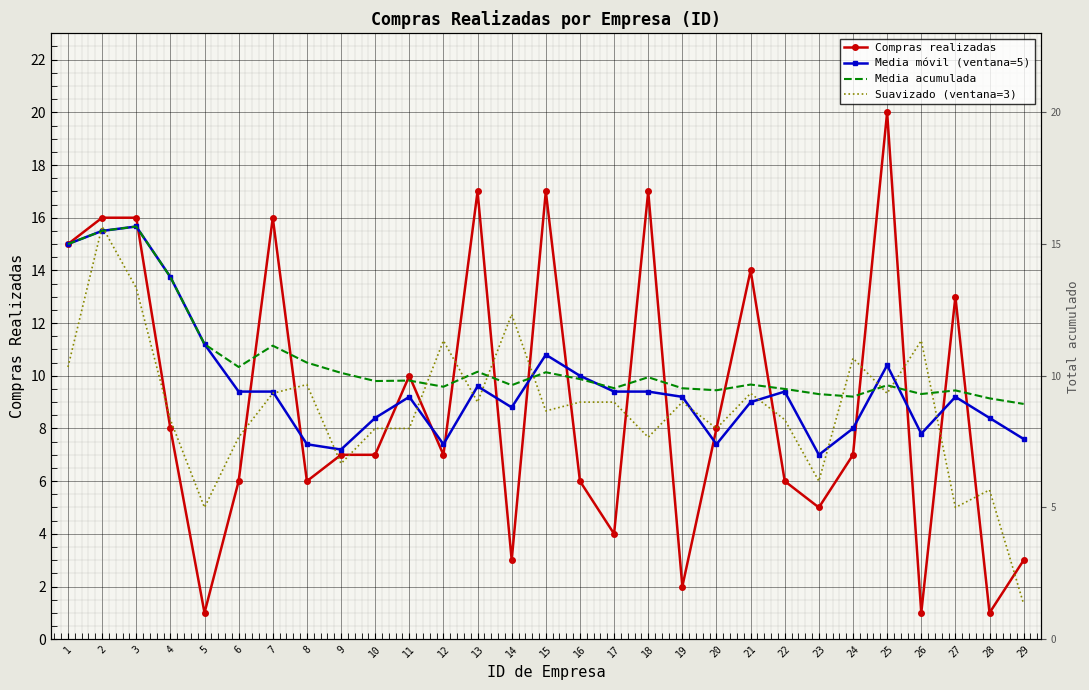

What is the minimum value shown in the chart?

1.0